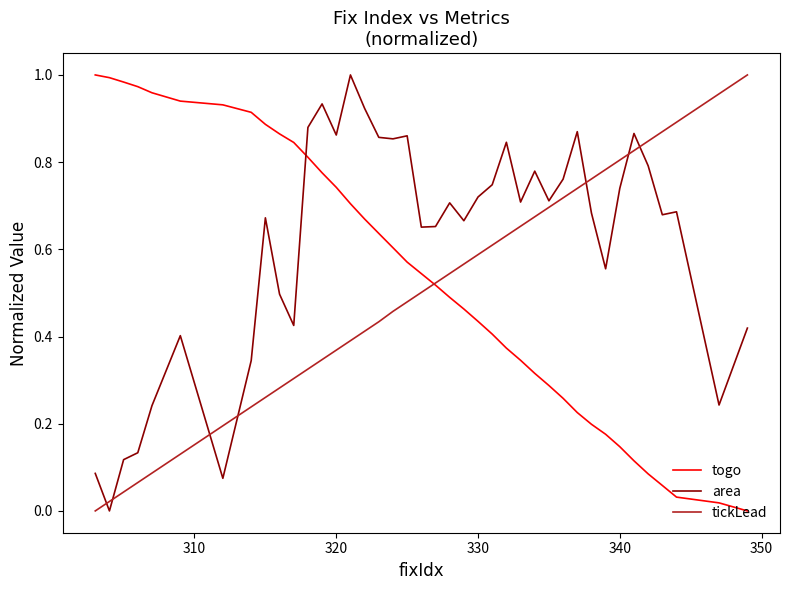

True or false: tickLead and area cross at least once.

True